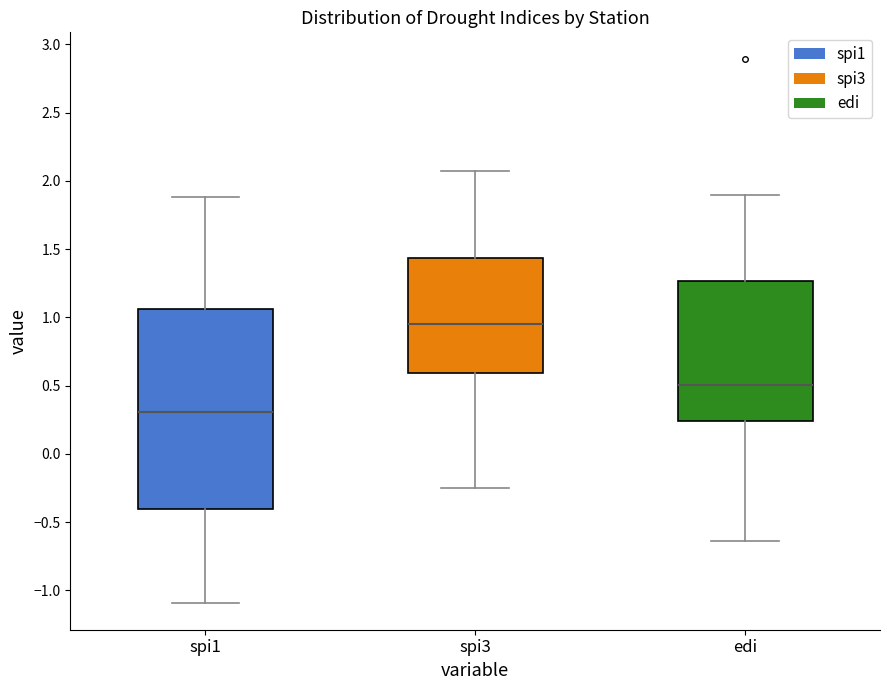

Reading left to right, read every box against the y-axis: the position of its median line, the range the box covers, and the ends of its whiskers. The values are not printed on the chart, so give them approximately, as read against the axis.

spi1: median 0.30, box -0.40 to 1.05, whiskers -1.10 to 1.90
spi3: median 0.95, box 0.60 to 1.45, whiskers -0.25 to 2.05
edi: median 0.50, box 0.25 to 1.25, whiskers -0.65 to 1.90